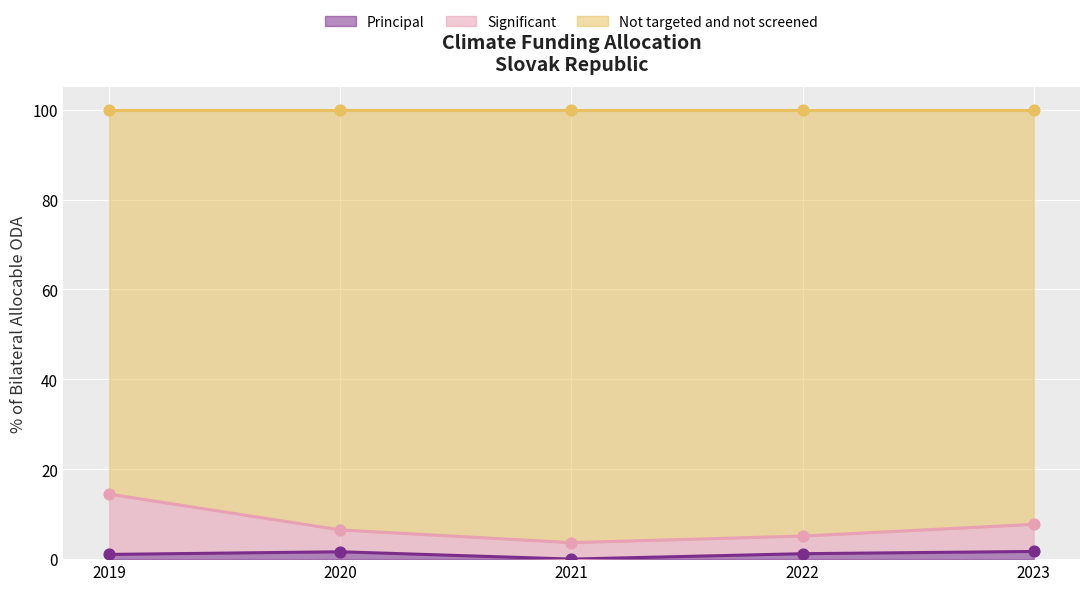

True or false: Principal has a value of 1.1 at 2019.

True